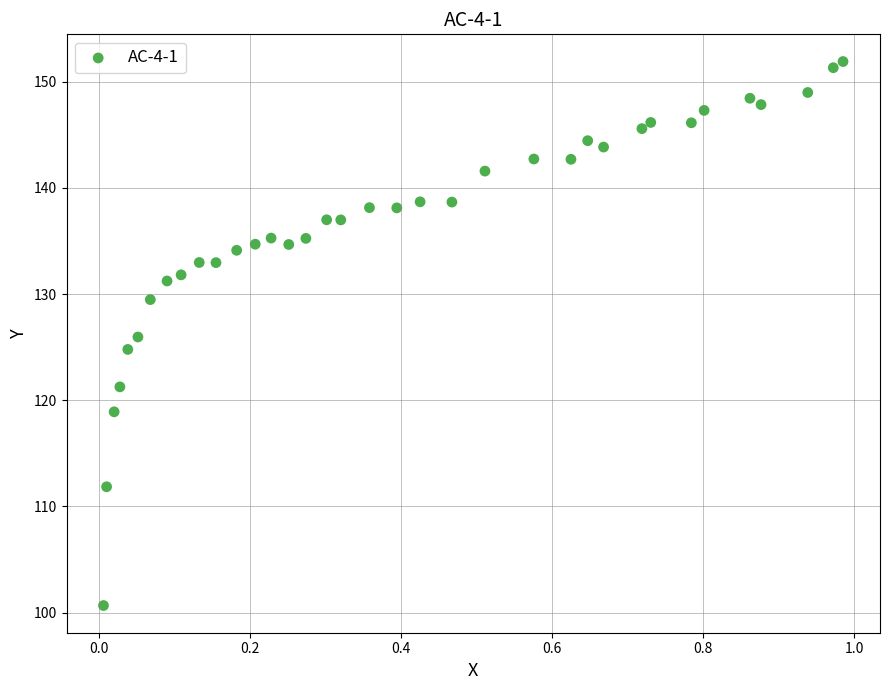

What is the range of Y values (max minus min)?

51.2